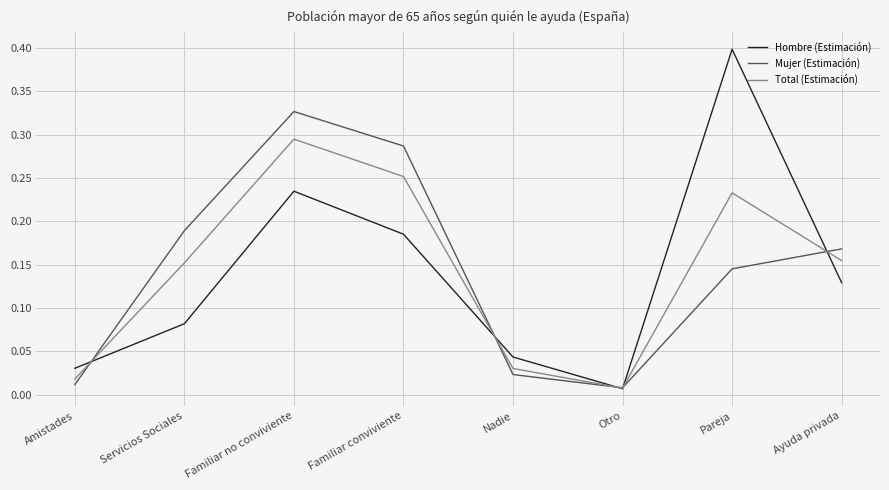

Is the value of Total (Estimación) at Pareja greater than the value of Hombre (Estimación) at Nadie?

Yes